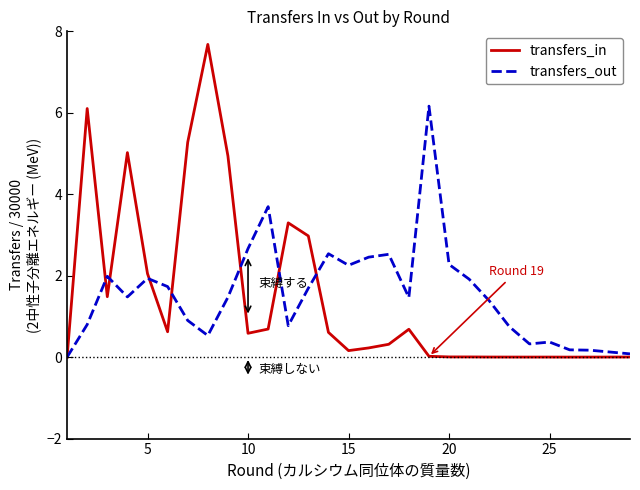

List the series in order of their peak value, highest first.

transfers_in, transfers_out